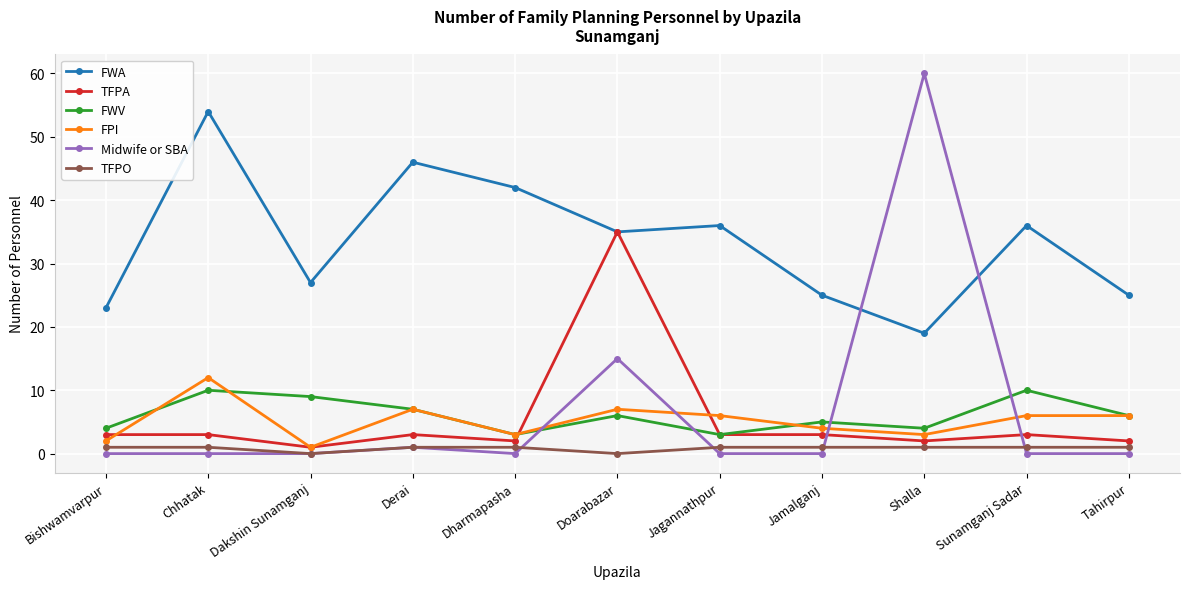

True or false: FPI and FWA intersect in this chart.

False